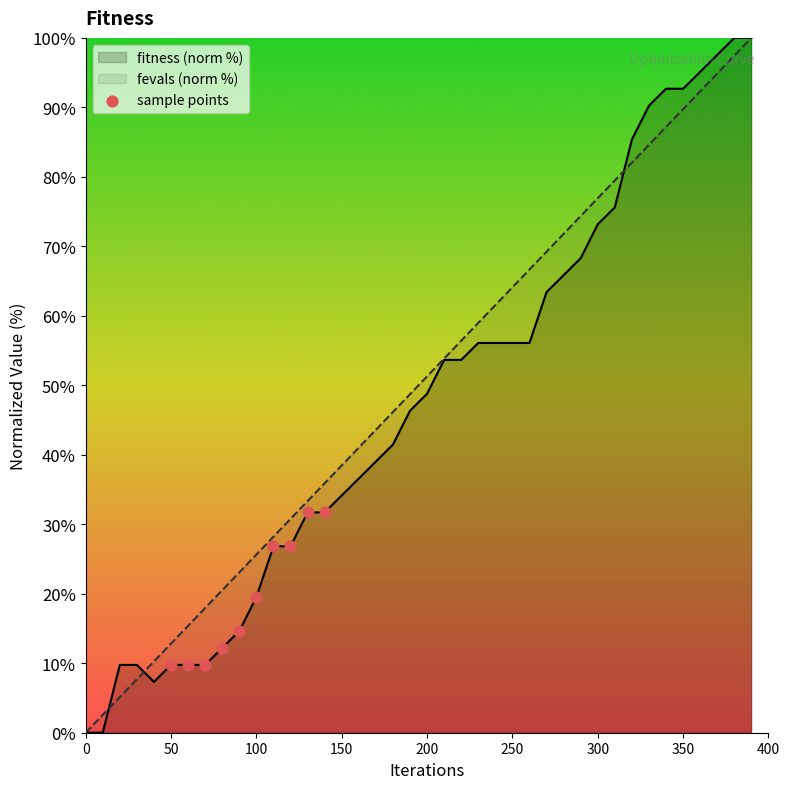

At which label is fitness (norm %) closest to 50?

200